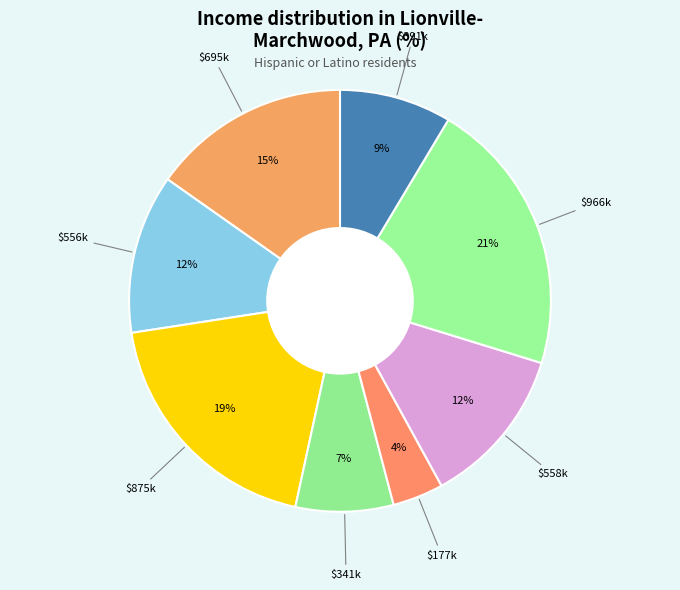

How many segments does this pie chart have?

8